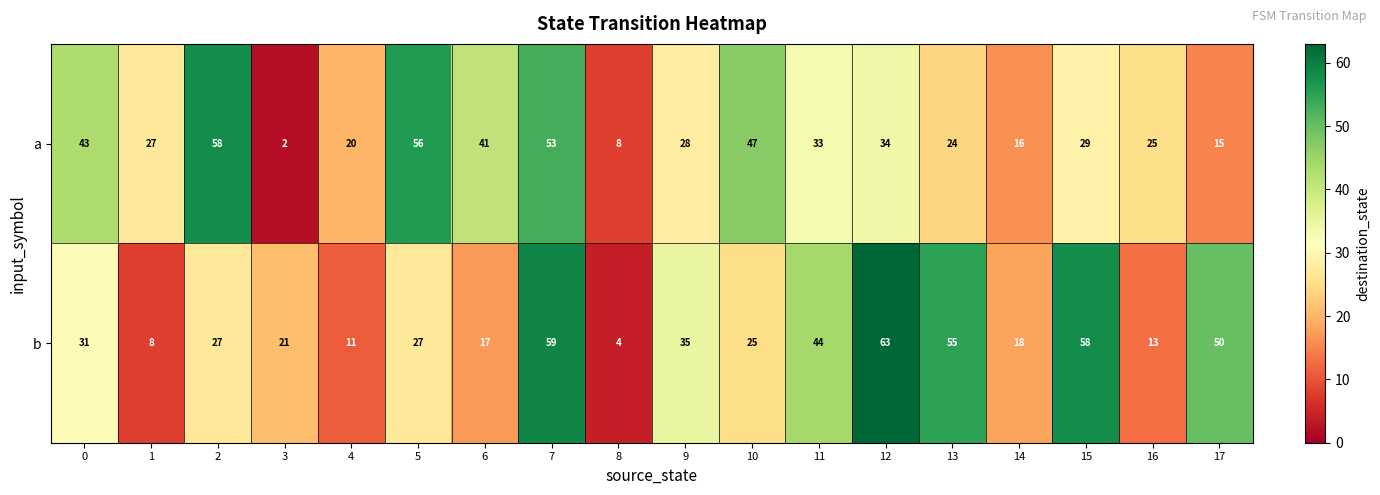

What is the difference between the maximum and second lowest values in the b series?

55